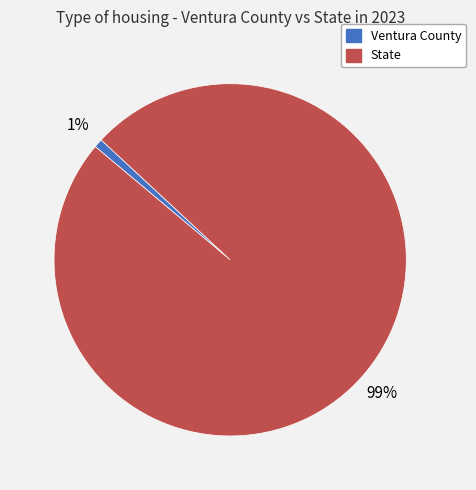

To the nearest percent, what is the combined percentage of State and Ventura County?

100%